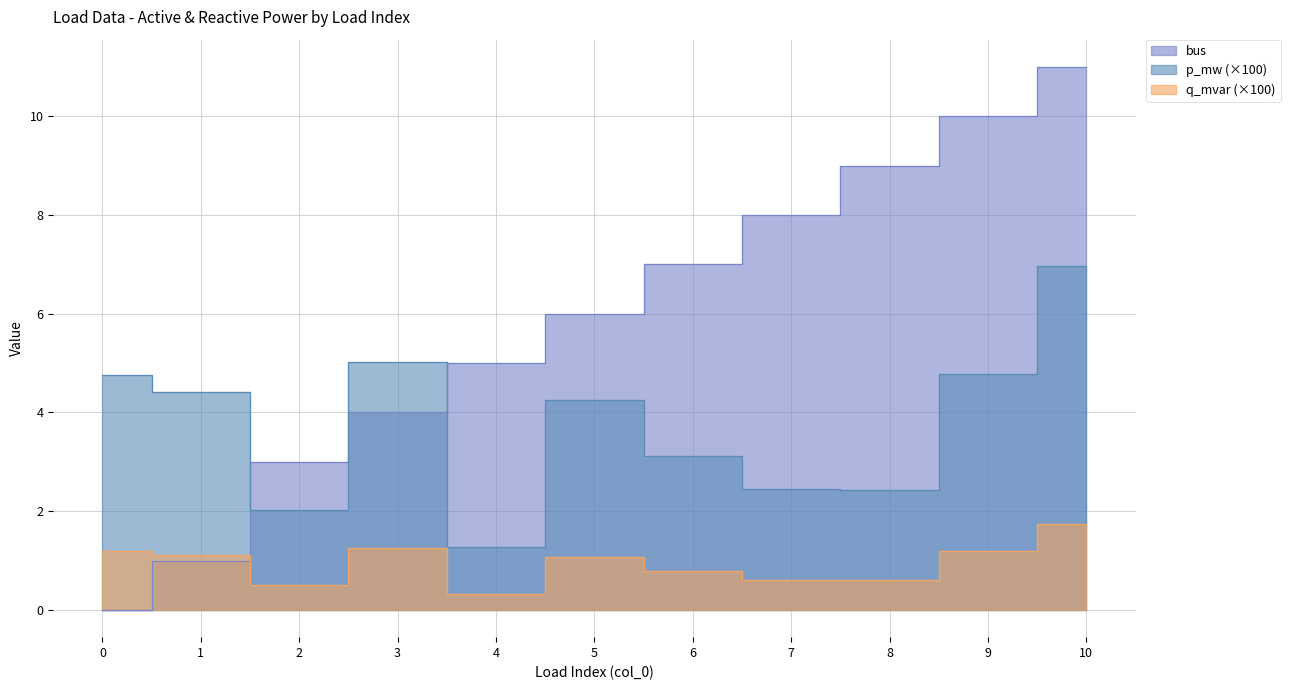

Which series ends up on top after the final intersection of bus and p_mw?

bus